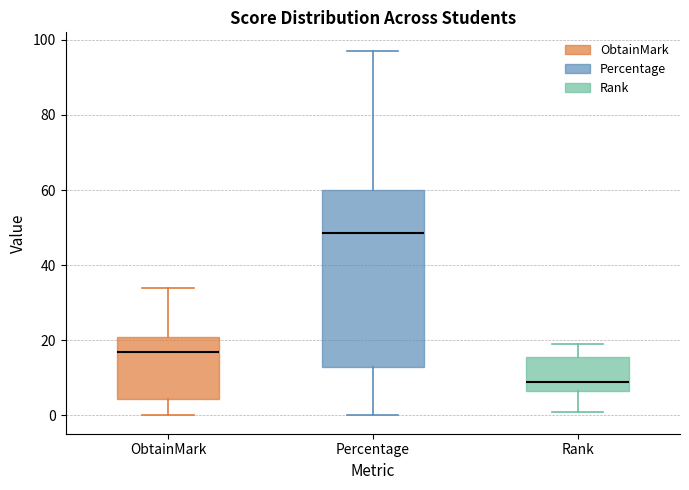

Where does the lower whisker of the box for ObtainMark end on the y-axis? The values are not printed on the chart, so give them approximately, as read against the axis.

0